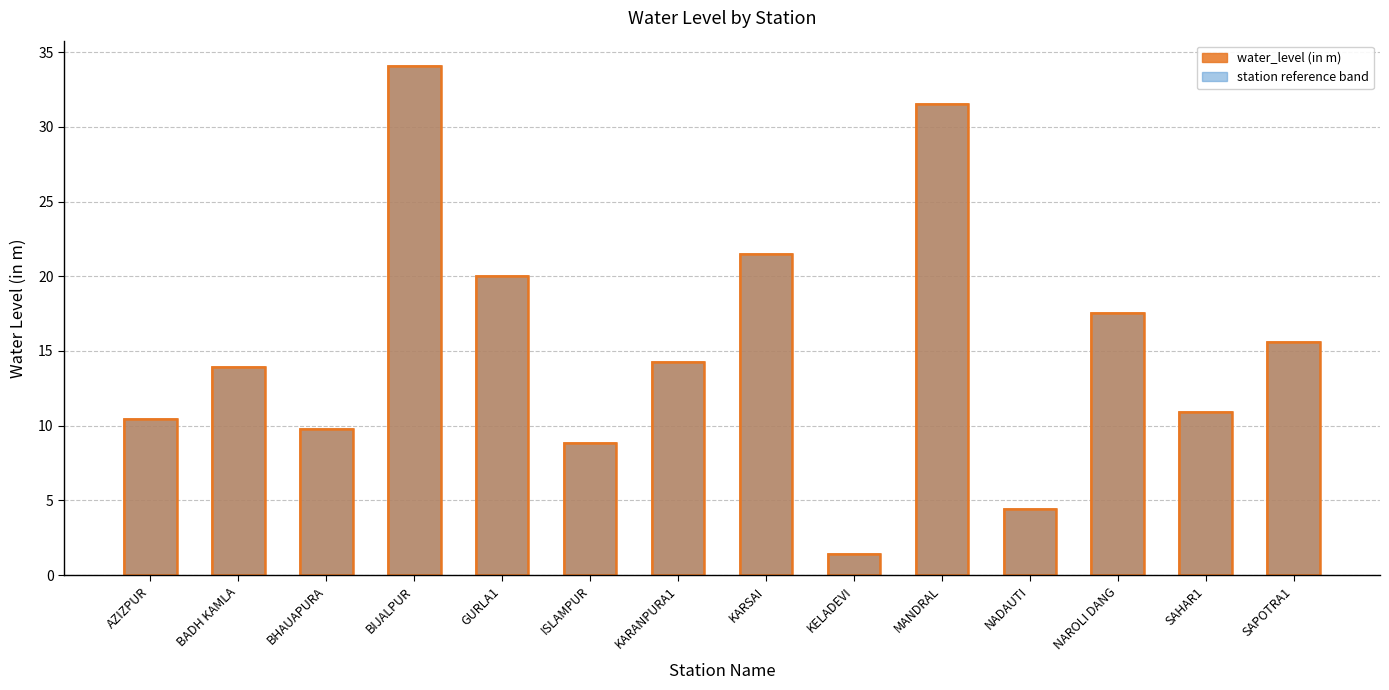

Where does the data first go above 14?

BIJALPUR